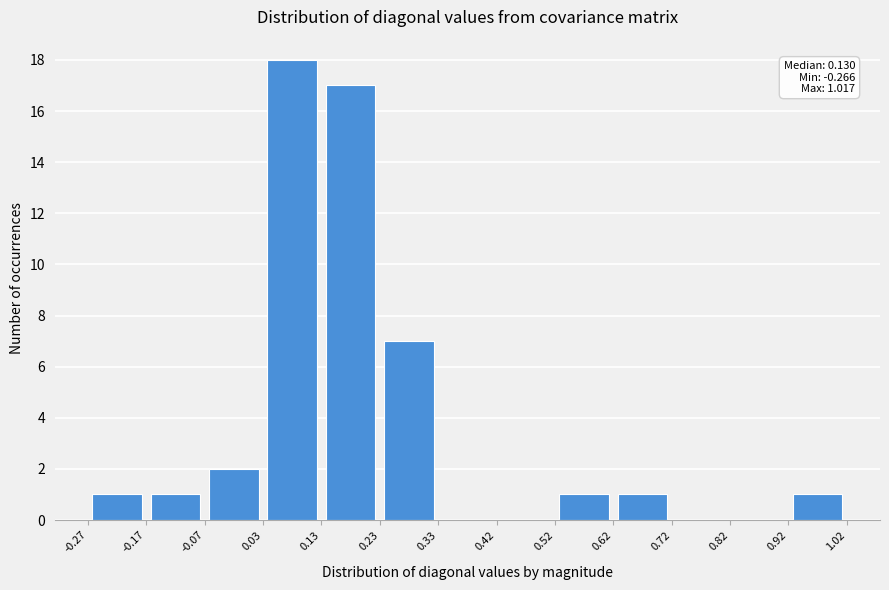

Which range on the x-axis has the tallest bar?

0.03 to 0.13